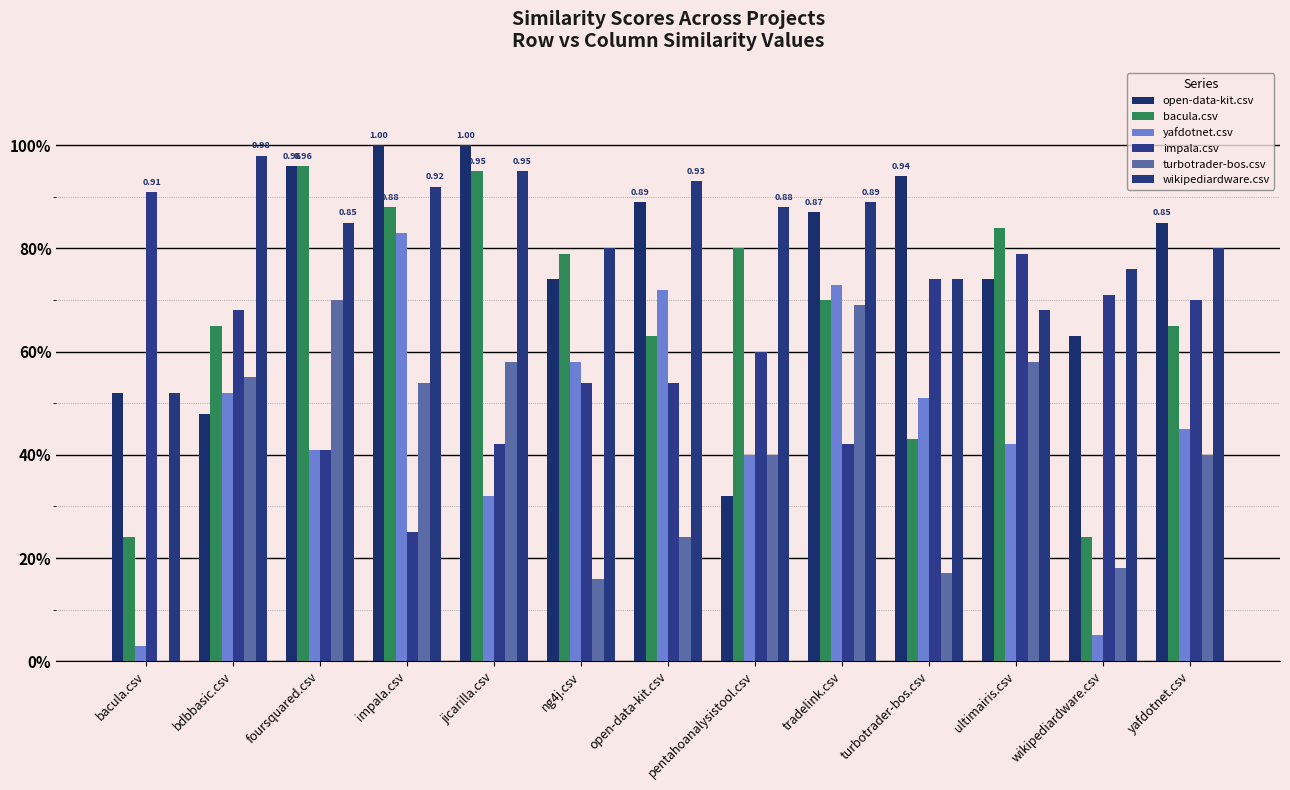

Are the bars horizontal?

No